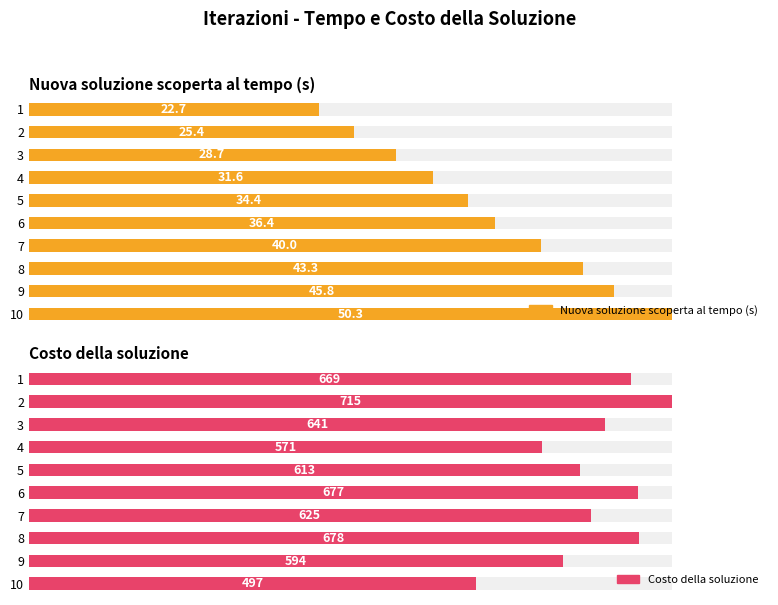

Which has a higher value, 6 or 2?

6